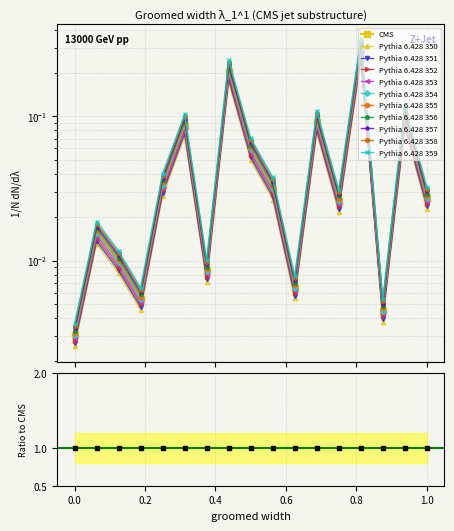

Rank the categories by value from lowest to highest.

1, 15, 4, 11, 7, 3, 2, 13, 17, 10, 5, 9, 6, 12, 16, 8, 14